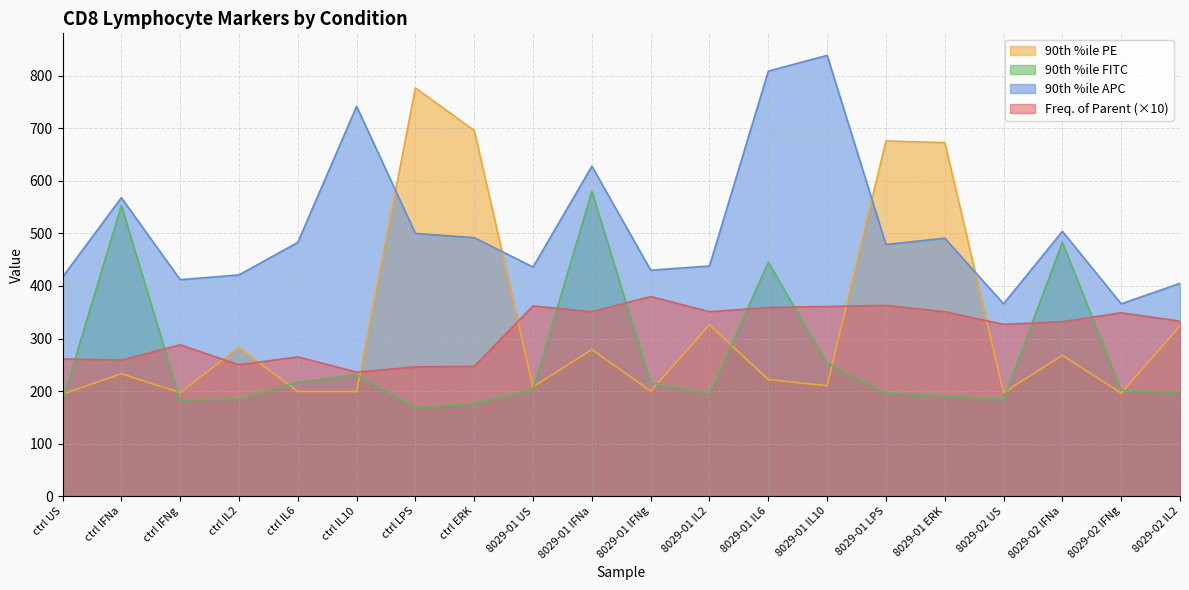

Reading left to right, transcribe all the data shown in this chart.

Freq. of Parent: ctrl US=261	ctrl IFNa=259	ctrl IFNg=288	ctrl IL2=250	ctrl IL6=265	ctrl IL10=236	ctrl LPS=246	ctrl ERK=247	8029-01 US=362	8029-01 IFNa=351	8029-01 IFNg=380	8029-01 IL2=351	8029-01 IL6=359	8029-01 IL10=361	8029-01 LPS=363	8029-01 ERK=351	8029-02 US=327	8029-02 IFNa=332	8029-02 IFNg=349	8029-02 IL2=333
90th %ile APC: ctrl US=417	ctrl IFNa=568	ctrl IFNg=412	ctrl IL2=421	ctrl IL6=483	ctrl IL10=742	ctrl LPS=500	ctrl ERK=492	8029-01 US=436	8029-01 IFNa=628	8029-01 IFNg=430	8029-01 IL2=438	8029-01 IL6=809	8029-01 IL10=839	8029-01 LPS=479	8029-01 ERK=491	8029-02 US=366	8029-02 IFNa=504	8029-02 IFNg=366	8029-02 IL2=405
90th %ile FITC: ctrl US=182	ctrl IFNa=553	ctrl IFNg=183	ctrl IL2=185	ctrl IL6=217	ctrl IL10=231	ctrl LPS=169	ctrl ERK=177	8029-01 US=203	8029-01 IFNa=580	8029-01 IFNg=216	8029-01 IL2=195	8029-01 IL6=445	8029-01 IL10=253	8029-01 LPS=197	8029-01 ERK=191	8029-02 US=185	8029-02 IFNa=483	8029-02 IFNg=202	8029-02 IL2=197
90th %ile PE: ctrl US=194	ctrl IFNa=233	ctrl IFNg=197	ctrl IL2=283	ctrl IL6=199	ctrl IL10=199	ctrl LPS=777	ctrl ERK=696	8029-01 US=208	8029-01 IFNa=279	8029-01 IFNg=200	8029-01 IL2=326	8029-01 IL6=222	8029-01 IL10=210	8029-01 LPS=676	8029-01 ERK=673	8029-02 US=197	8029-02 IFNa=268	8029-02 IFNg=196	8029-02 IL2=324